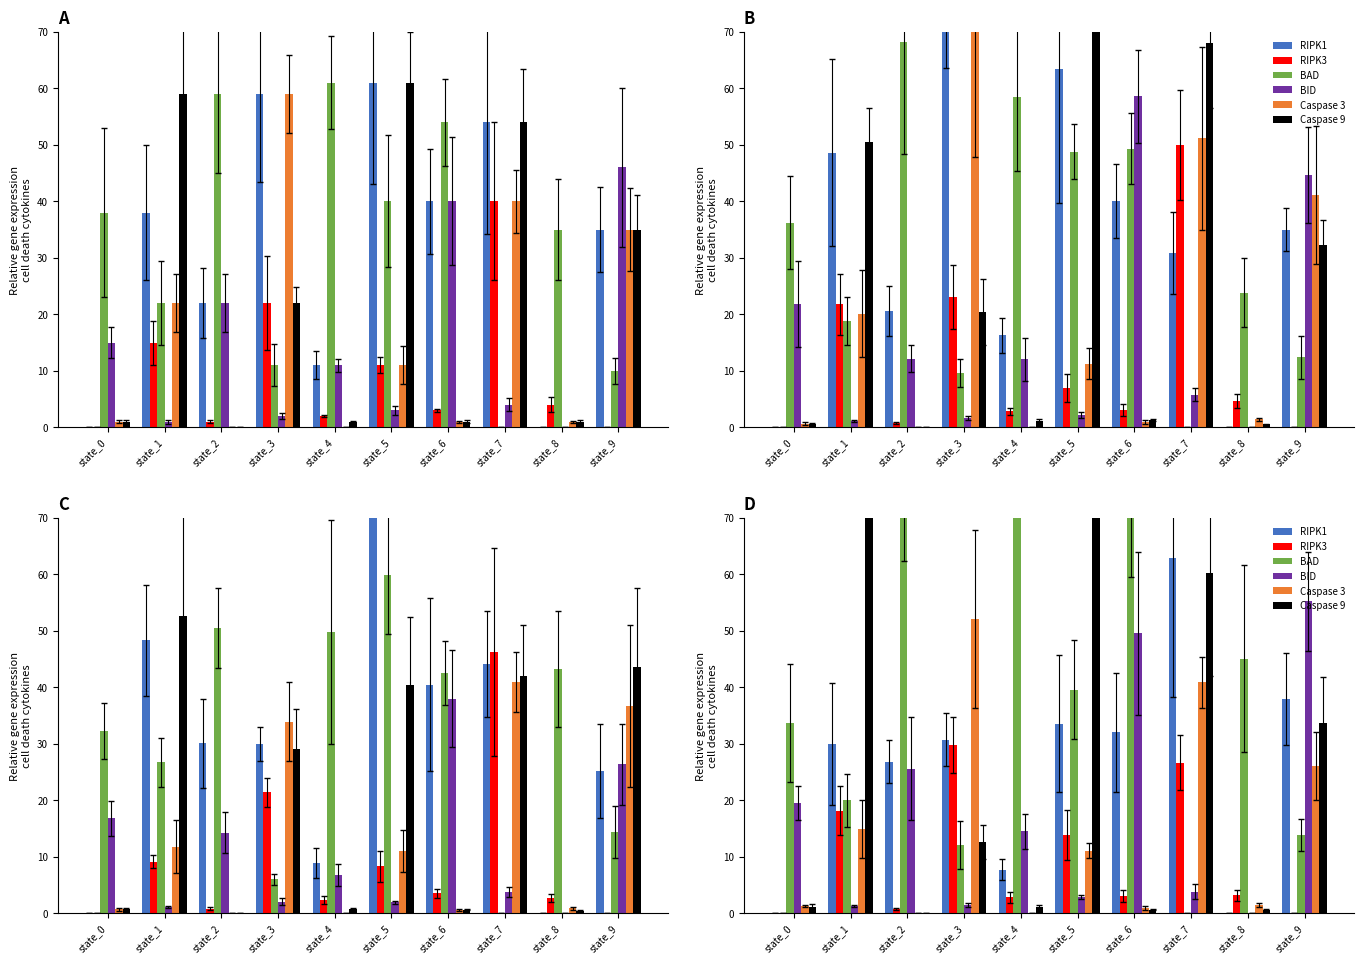

Reading right to left, what are all the values shown in this chart?

RIPK1: state_9=37.9	state_8=0.0	state_7=62.9	state_6=32.1	state_5=33.6	state_4=7.8	state_3=30.8	state_2=26.9	state_1=30.0	state_0=0.0
RIPK3: state_9=0.0	state_8=3.2	state_7=26.7	state_6=3.1	state_5=13.9	state_4=2.8	state_3=29.8	state_2=0.8	state_1=18.2	state_0=0.0
BAD: state_9=13.9	state_8=45.1	state_7=0.0	state_6=71.7	state_5=39.6	state_4=85.3	state_3=12.1	state_2=77.3	state_1=20.0	state_0=33.7
BID: state_9=55.3	state_8=0.0	state_7=3.8	state_6=49.6	state_5=2.9	state_4=14.5	state_3=1.5	state_2=25.6	state_1=1.3	state_0=19.6
Caspase 3: state_9=26.1	state_8=1.4	state_7=40.9	state_6=1.0	state_5=11.1	state_4=0.0	state_3=52.1	state_2=0.0	state_1=14.9	state_0=1.4
Caspase 9: state_9=33.7	state_8=0.7	state_7=60.2	state_6=0.7	state_5=74.0	state_4=1.1	state_3=12.6	state_2=0.0	state_1=75.5	state_0=1.2